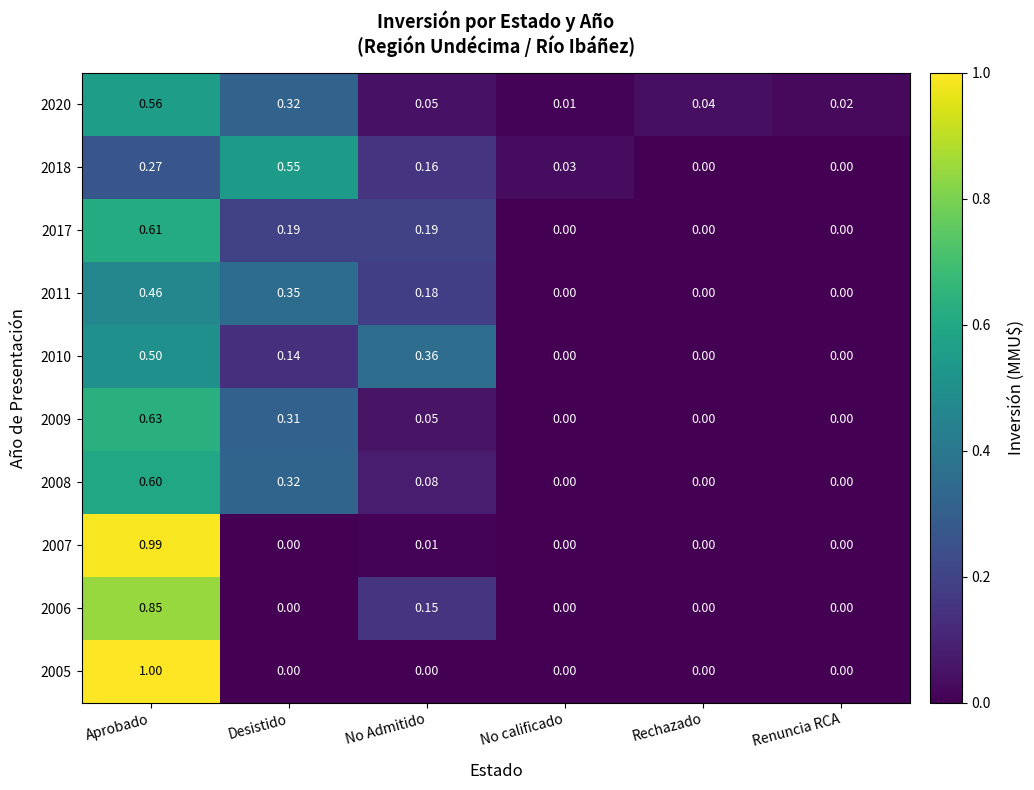

Which label corresponds to the largest value in the chart?

Aprobado